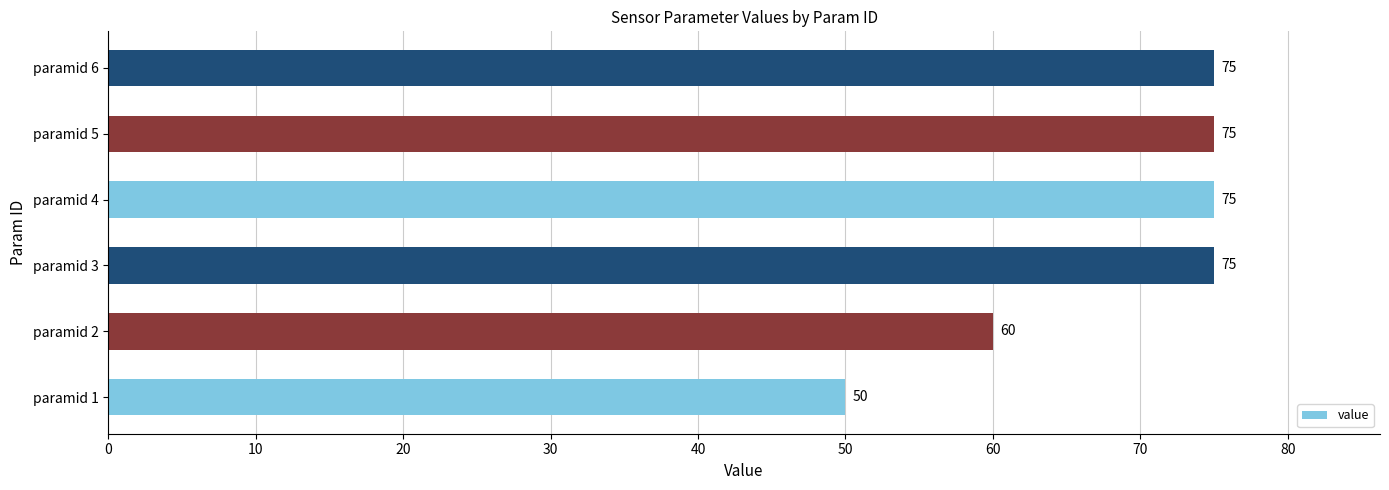

The value at paramid 4 is 75. True or false?

True